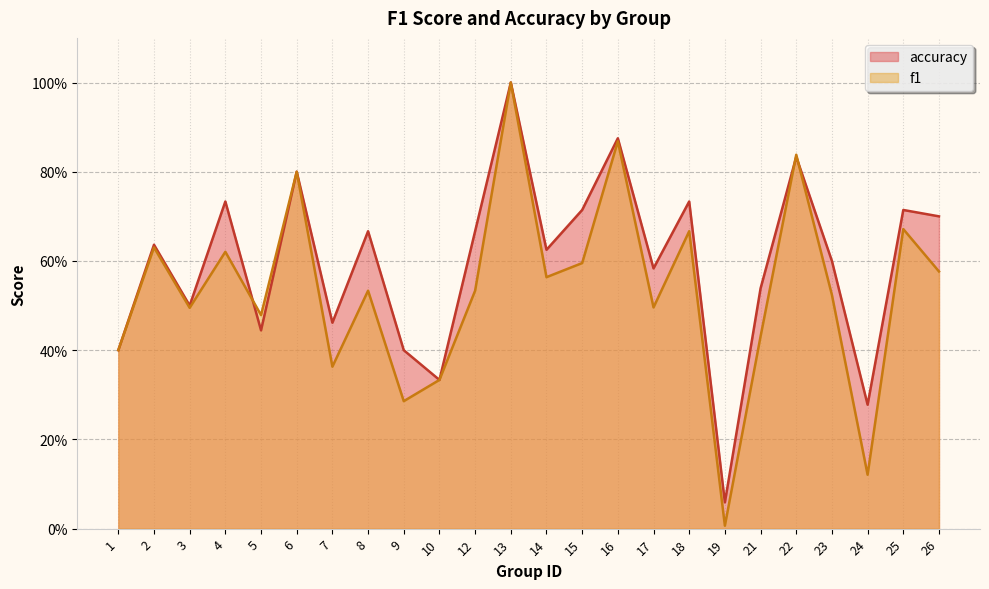

Which label corresponds to the smallest value in the chart?

19